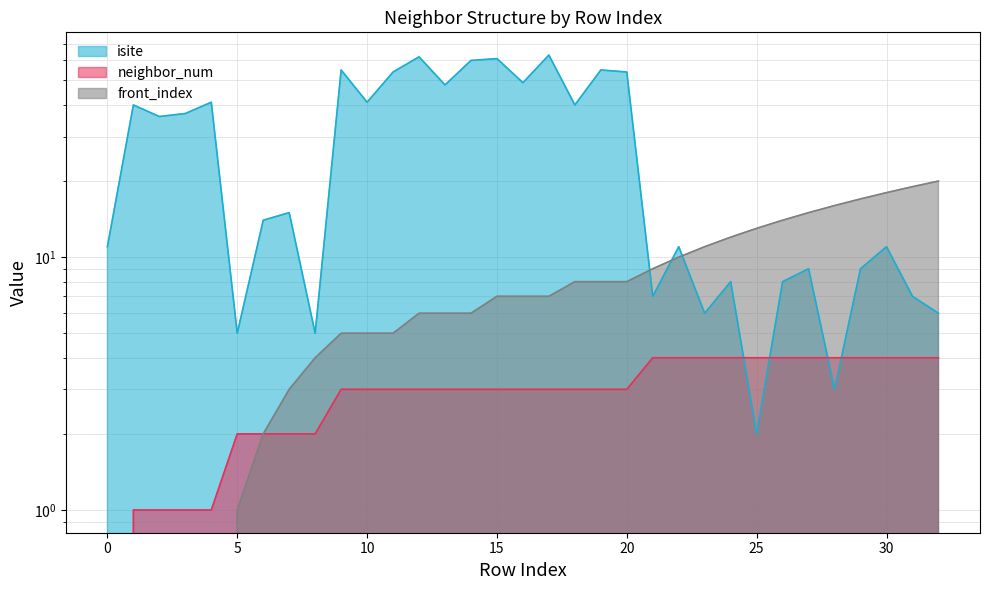

How many interior local valleys does the isite series have?

11